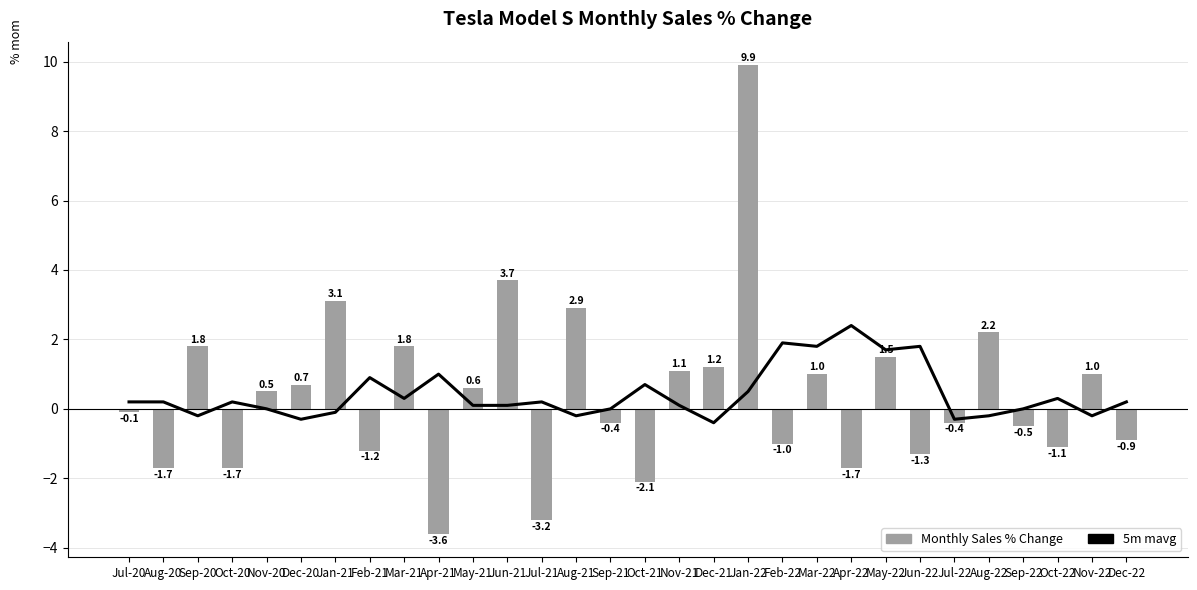

Rank the series by their maximum value, from highest to lowest.

Monthly Sales % Change, 5m mavg